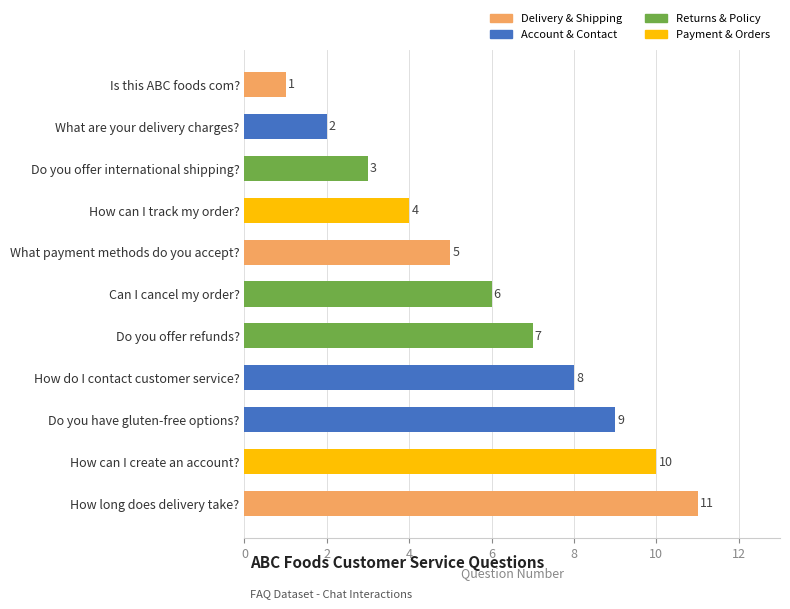

What value does the data have at How can I create an account?, to the nearest 5?

10